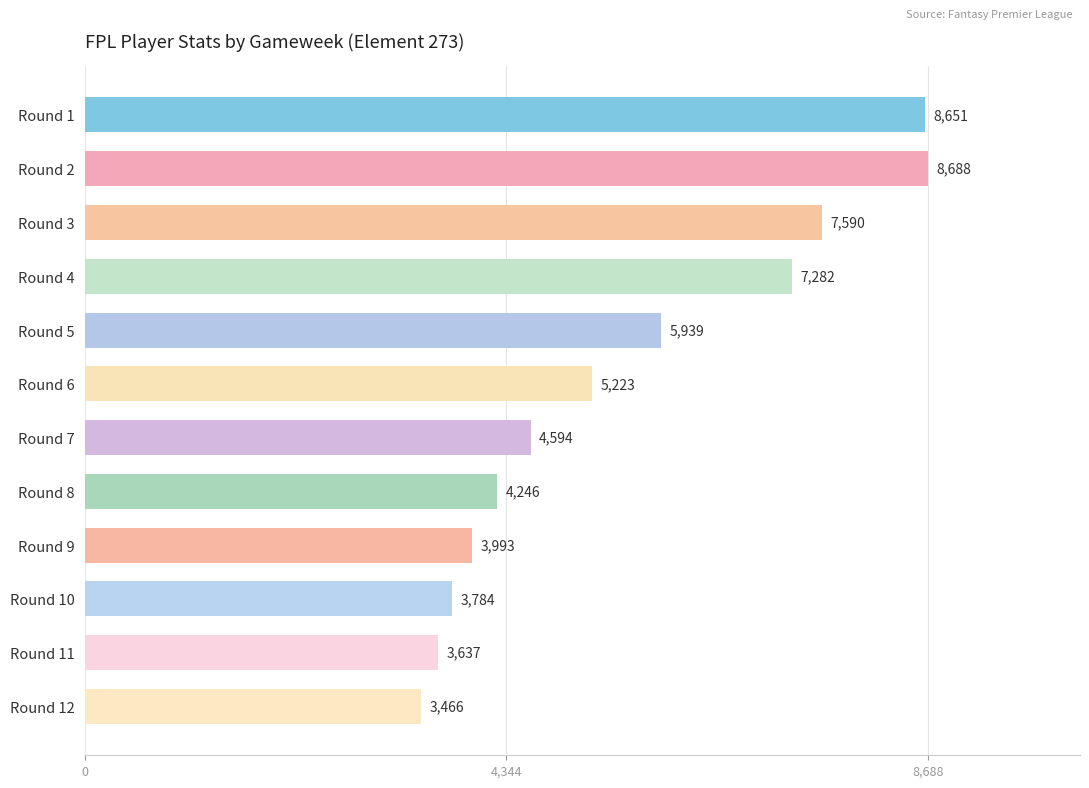

Reading bottom to top, list all the values displayed in this chart.

Round 12=3466	Round 11=3637	Round 10=3784	Round 9=3993	Round 8=4246	Round 7=4594	Round 6=5223	Round 5=5939	Round 4=7282	Round 3=7590	Round 2=8688	Round 1=8651